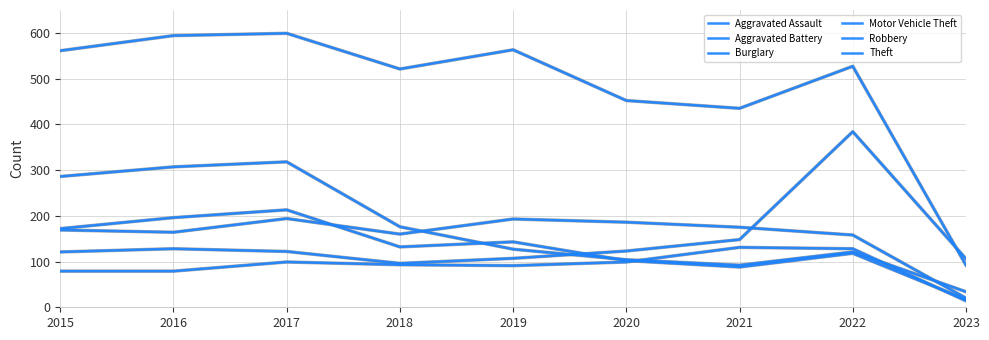

Where is the first local maximum for Aggravated Battery?

2017